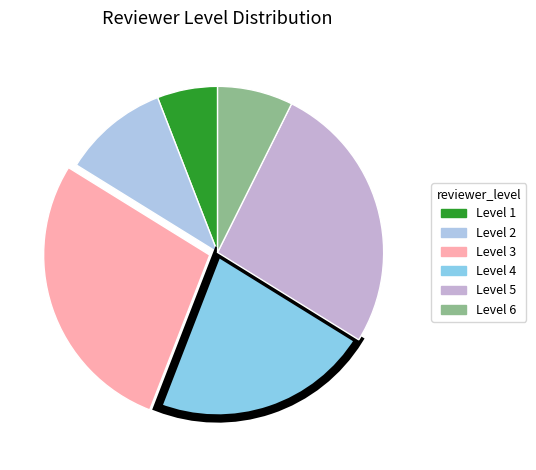

How many slices are in this pie chart?

6